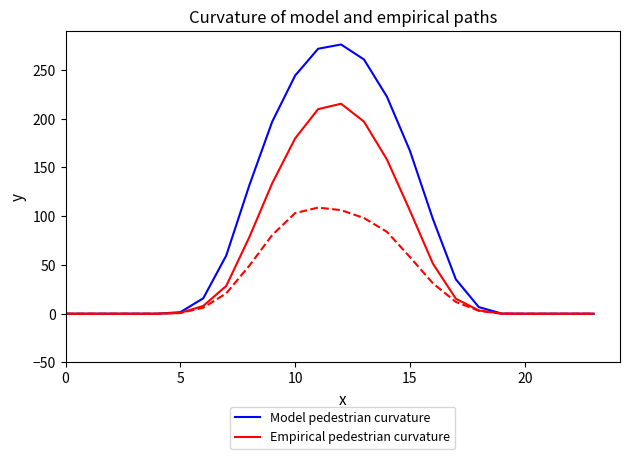

What is the maximum value for Model pedestrian curvature?

276.2